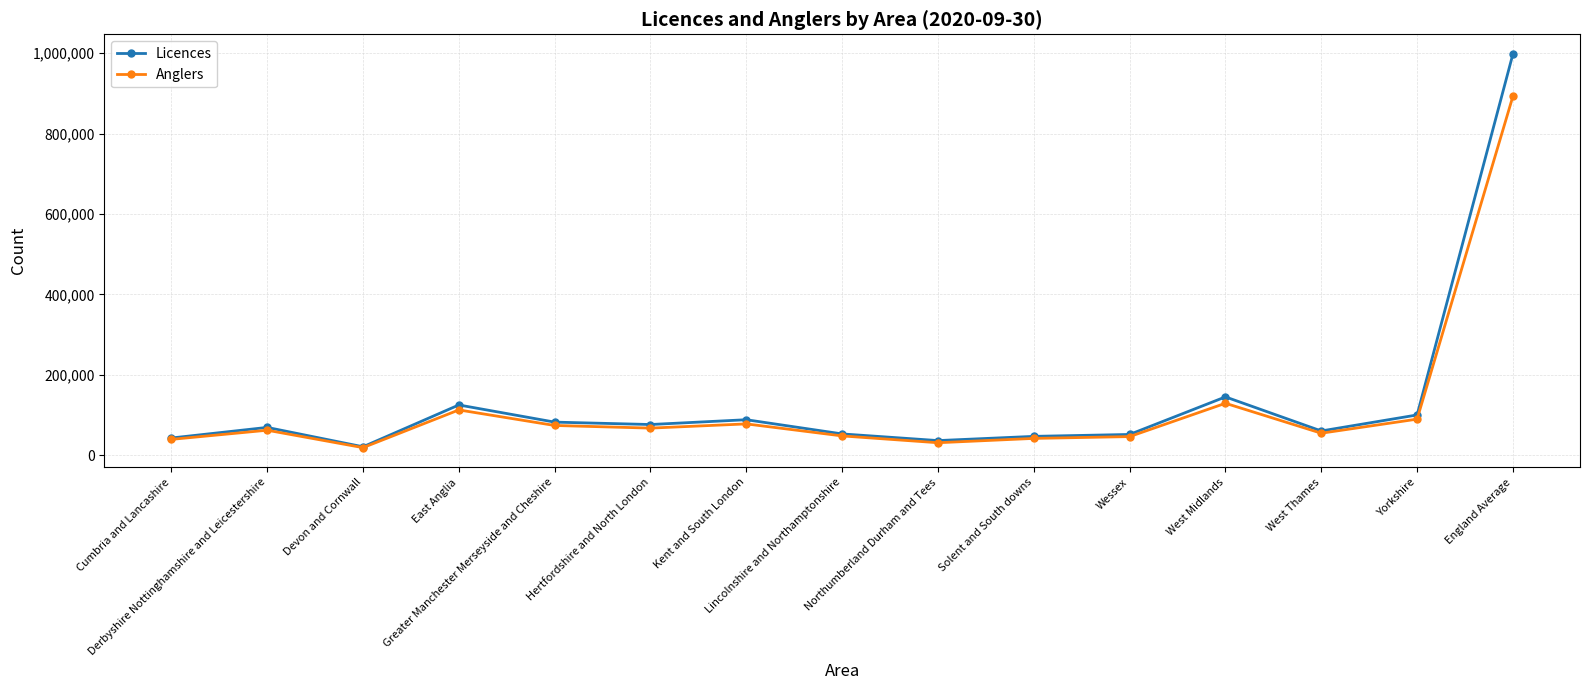

Rank the series at England Average from highest to lowest value.

Licences, Anglers